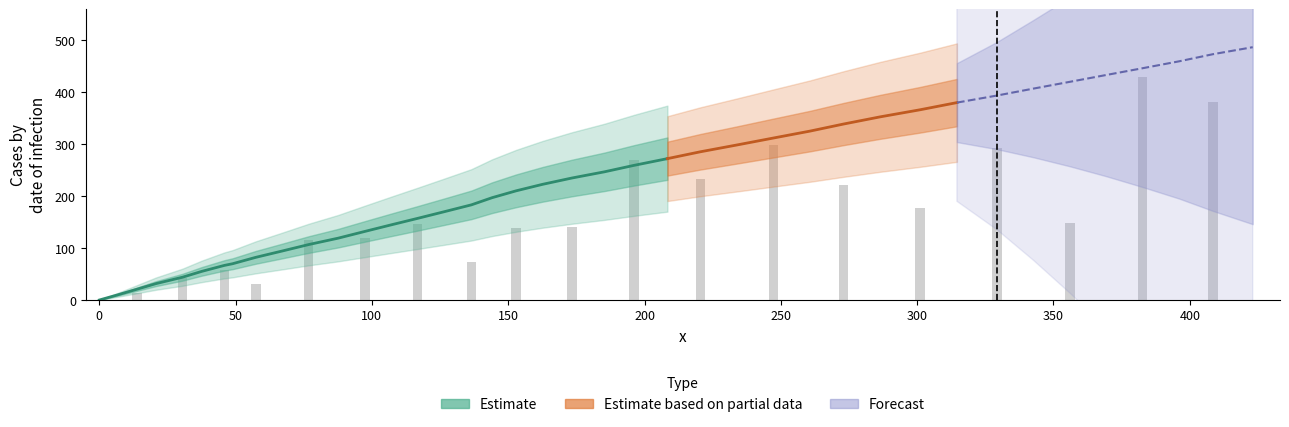

List the labels in order of value, smallest first.

0, 1, 2, 3, 4, 5, 6, 7, 8, 9, 10, 11, 12, 13, 14, 15, 16, 17, 18, 19, 20, 21, 22, 23, 24, 25, 26, 27, 28, 29, 30, 31, 32, 33, 34, 35, 36, 37, 38, 39